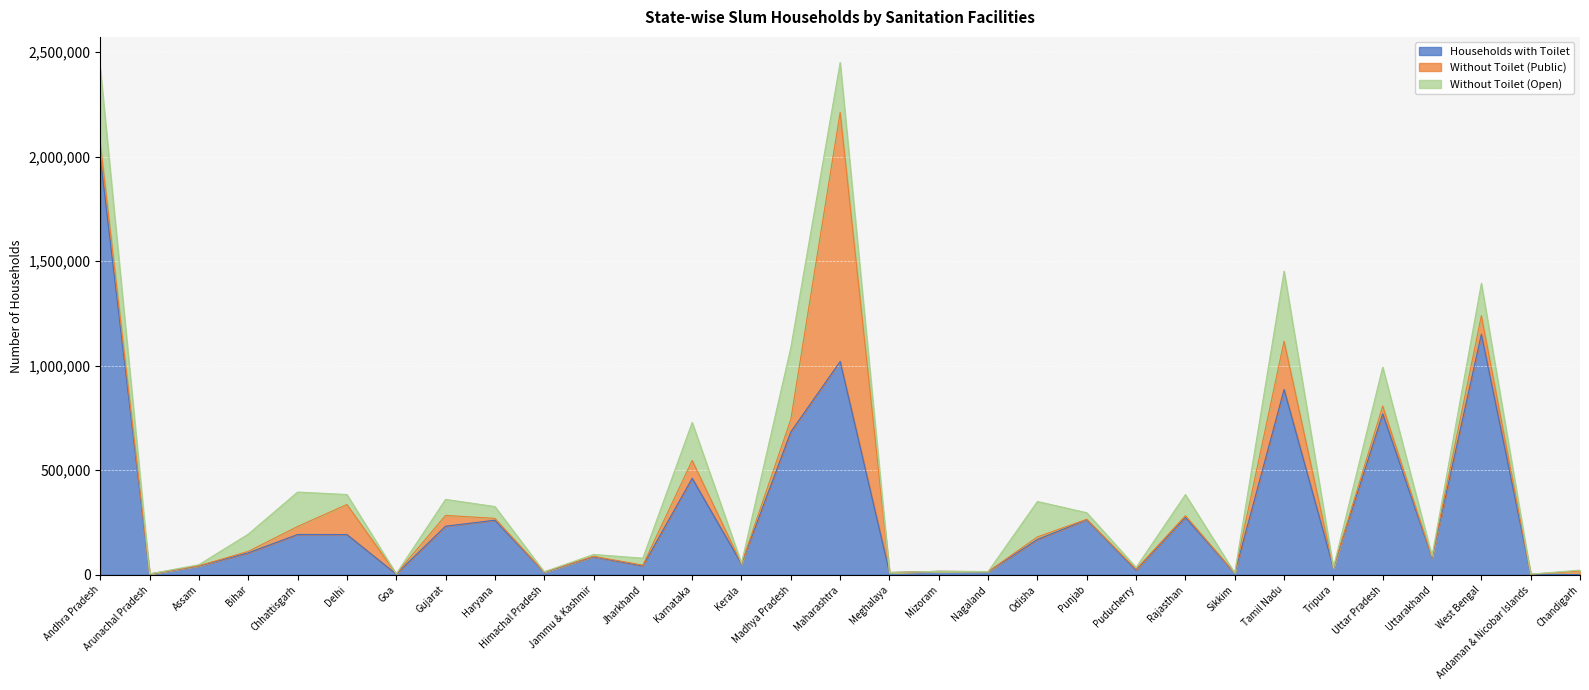

Reading left to right, transcribe all the data shown in this chart.

Households with Toilet: 1993862	3351	41593	104494	192393	192171	2953	232075	260675	12169	85539	41731	461029	51123	683061	1019634	10141	16120	14240	168666	262906	22014	274306	7840	885619	32259	769145	81977	1149877	2017	869
Without Toilet (Public): 69498	113	1468	7118	38278	143589	1537	51636	8878	727	2630	4297	85387	1895	59725	1191026	392	41	830	12315	2488	4322	8219	544	231050	891	37311	2000	88733	610	16921
Without Toilet (Open): 357908	541	5061	82453	164626	47849	356	76580	56444	1344	8821	33172	181861	1831	343906	238870	403	79	198	169325	31088	8734	100609	228	335021	680	186272	5421	154709	426	4290